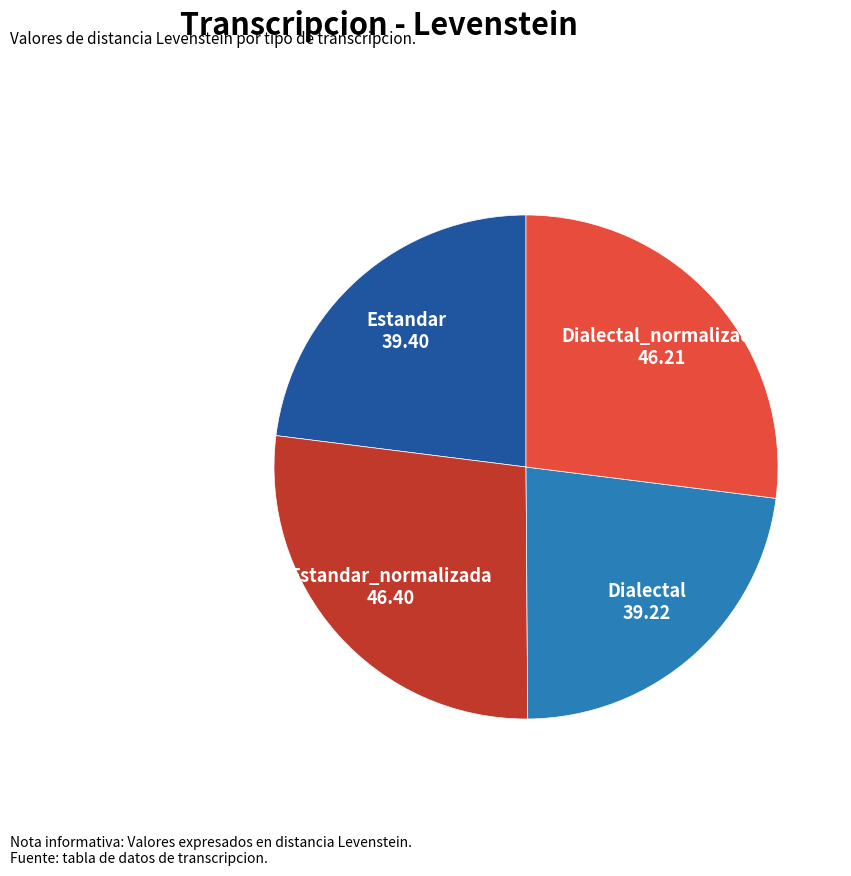

Do Dialectal and Estandar together represent more than half of the pie?

No